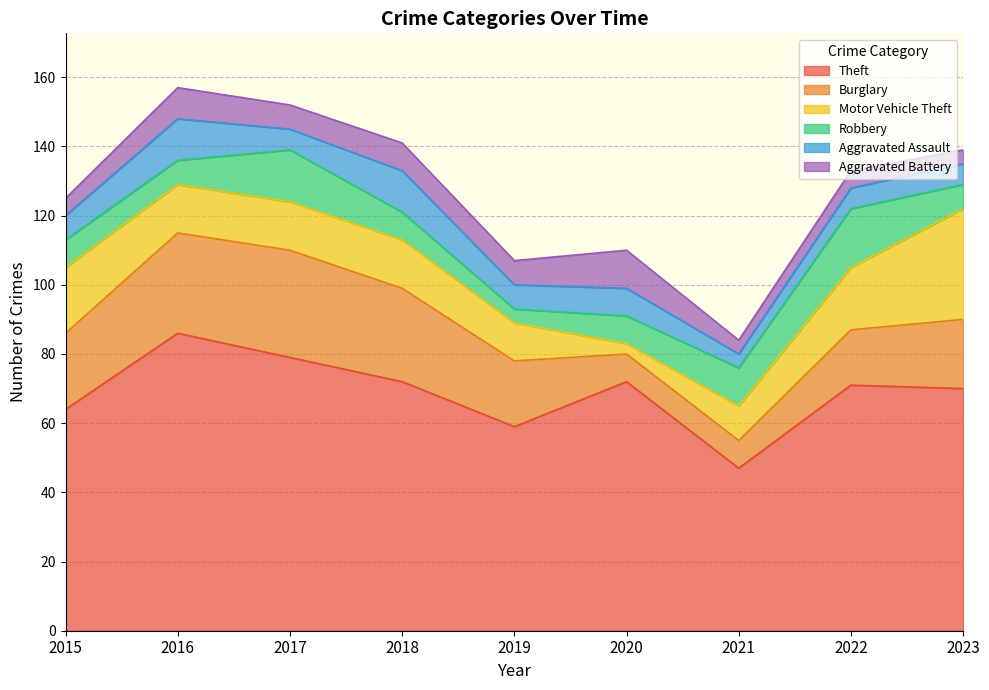

The value of Aggravated Assault at 2020 is 8. True or false?

True